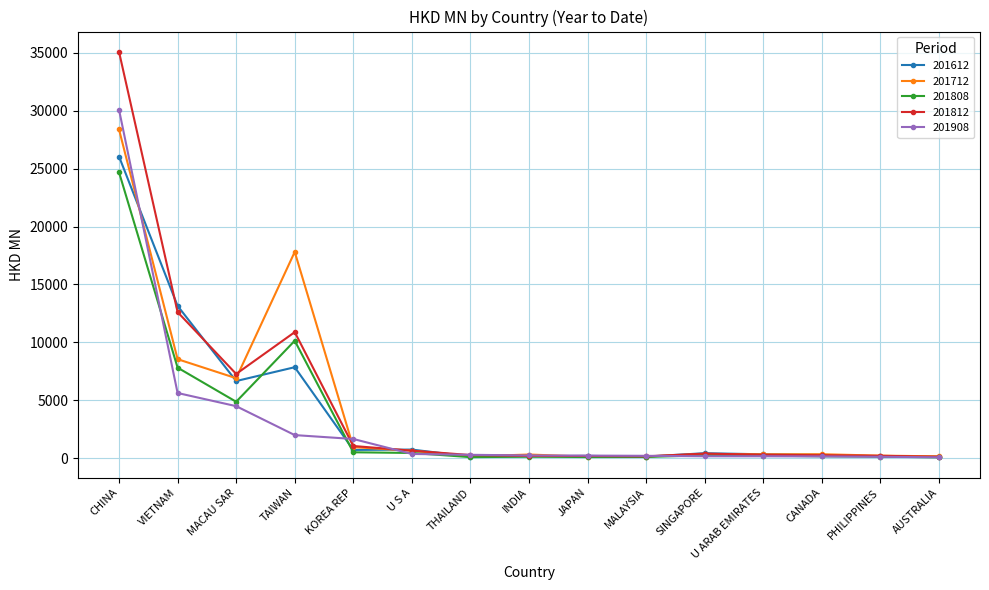

Where is the first local maximum for 201612?

TAIWAN